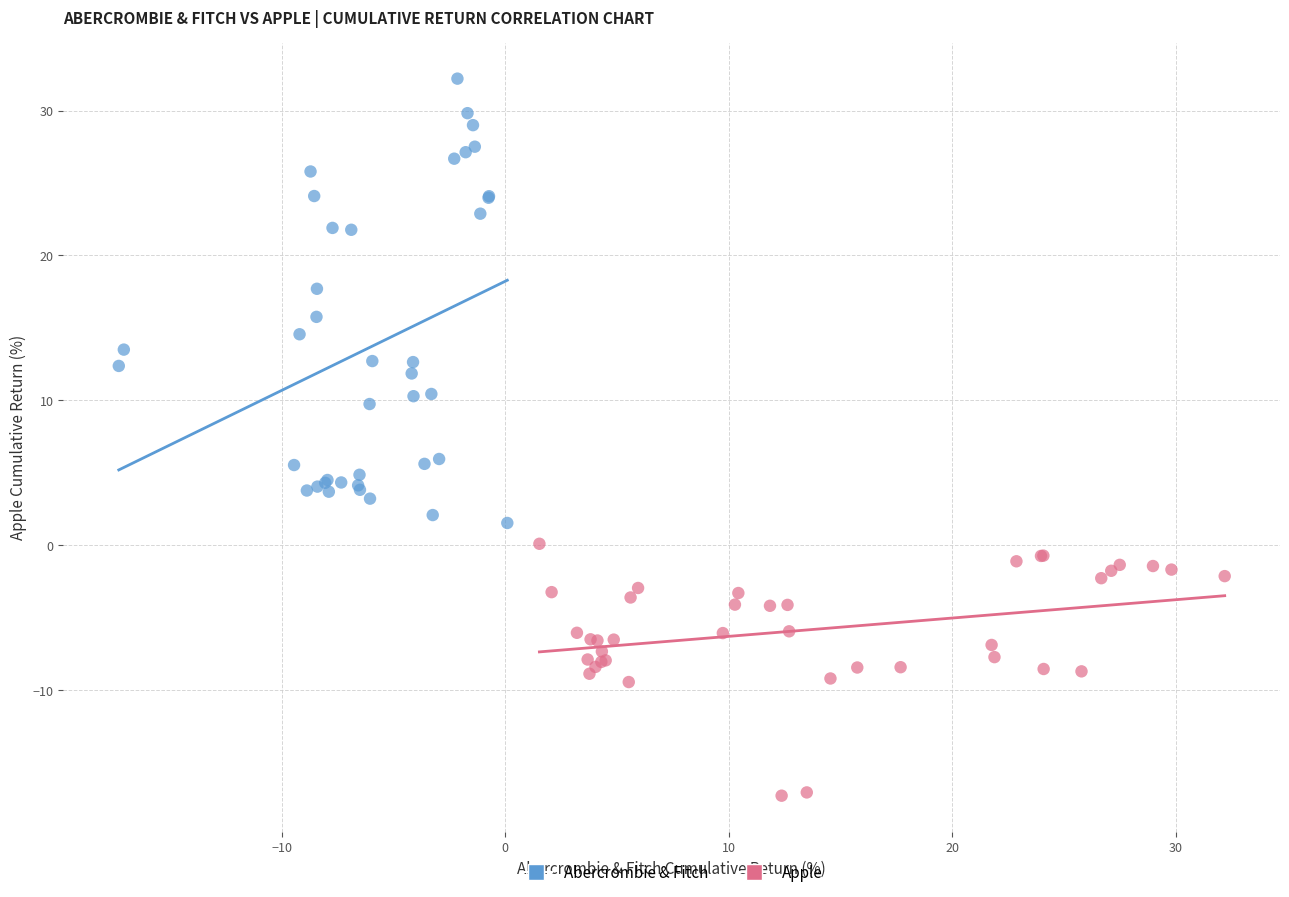

Which series has the largest Y range (max minus min)?

Abercrombie & Fitch